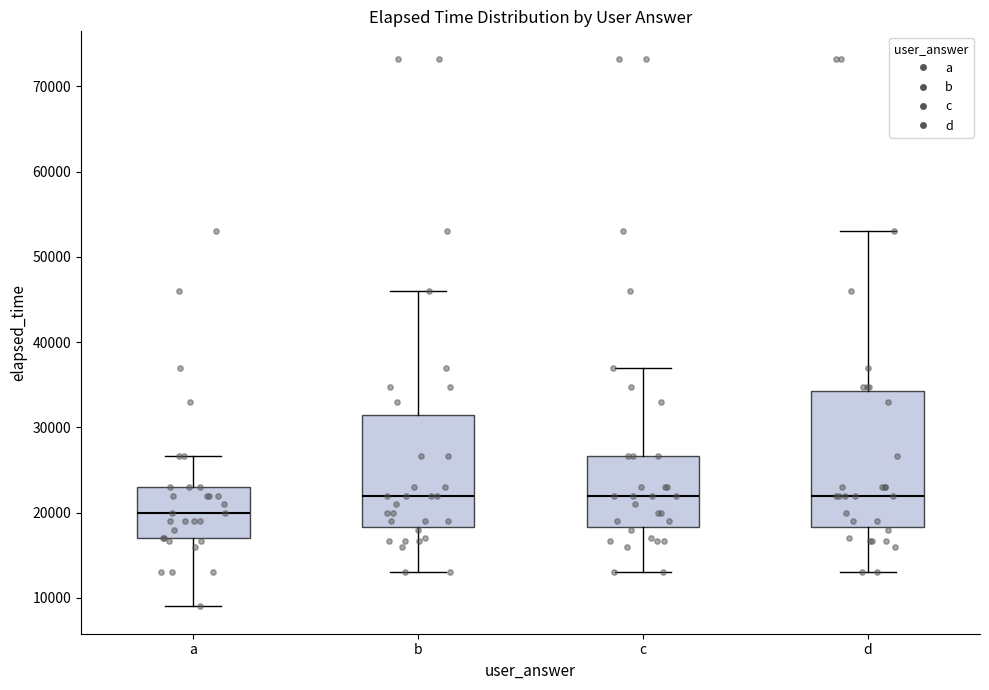

Reading left to right, read every box against the y-axis: the position of its median line, the range the box covers, and the ends of its whiskers. The values are not printed on the chart, so give them approximately, as read against the axis.

a: median 20000, box 17000 to 23000, whiskers 9000 to 27000
b: median 22000, box 18000 to 31000, whiskers 13000 to 46000
c: median 22000, box 18000 to 27000, whiskers 13000 to 37000
d: median 22000, box 18000 to 34000, whiskers 13000 to 53000